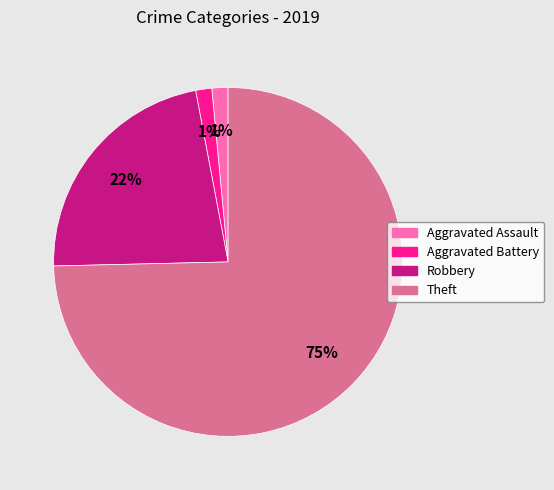

To the nearest percent, what percentage of the pie is Aggravated Assault?

1%